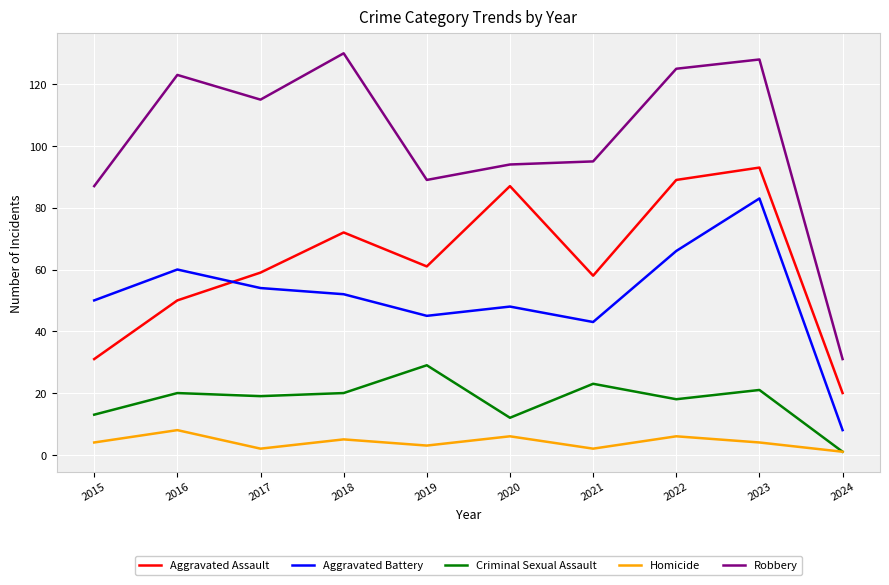

The value of Aggravated Battery at 2018 is 52. True or false?

True